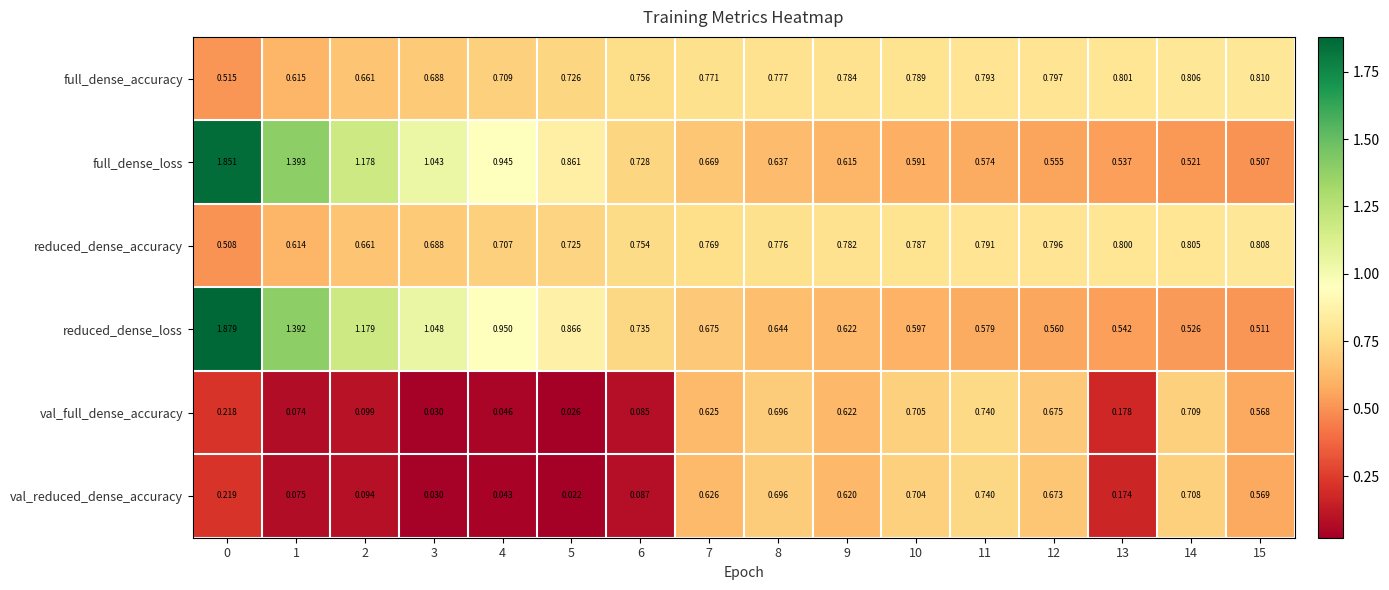

Rank the series at 13 from lowest to highest value.

val_reduced_dense_accuracy, val_full_dense_accuracy, full_dense_loss, reduced_dense_loss, reduced_dense_accuracy, full_dense_accuracy